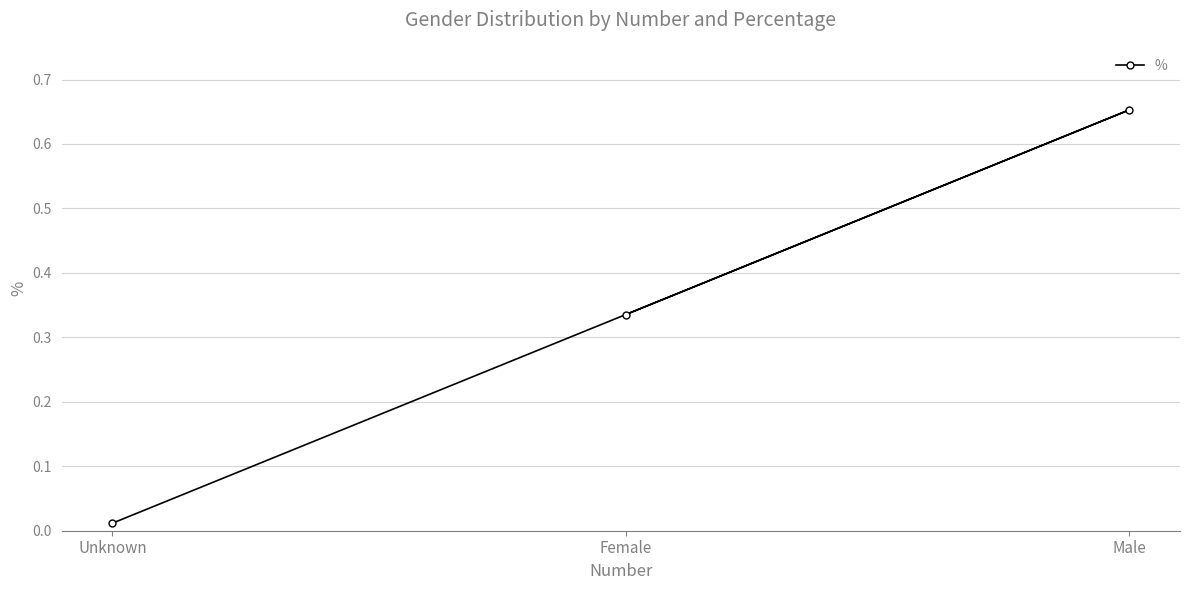

Does the chart have visible grid lines?

Yes